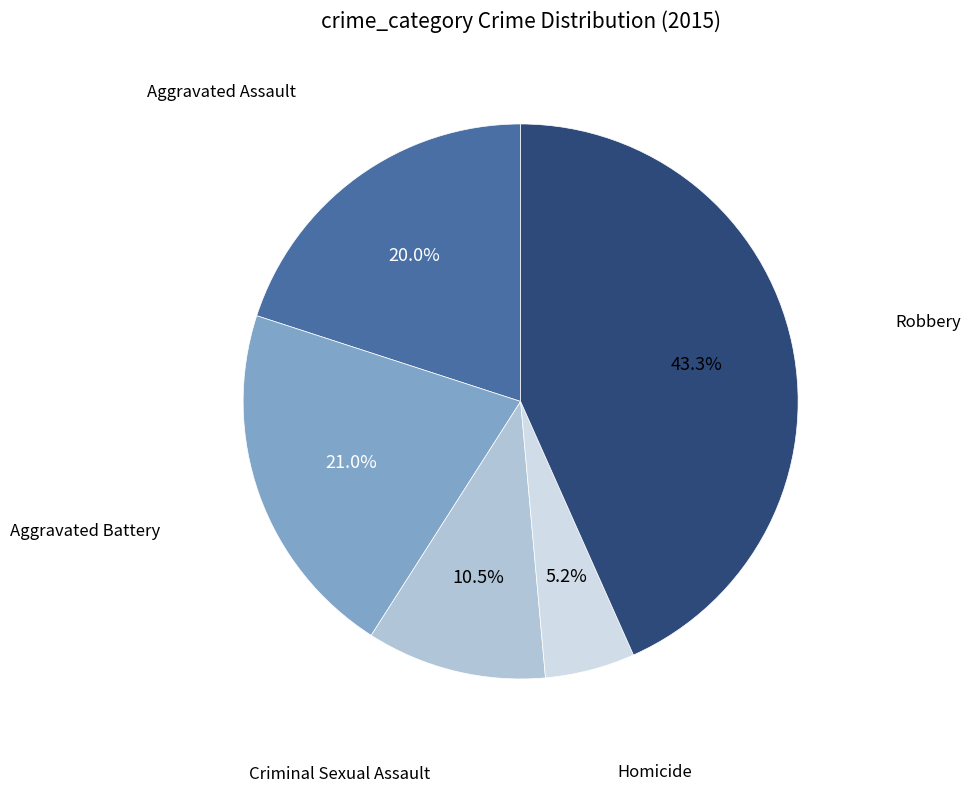

Does any single category account for the majority?

No